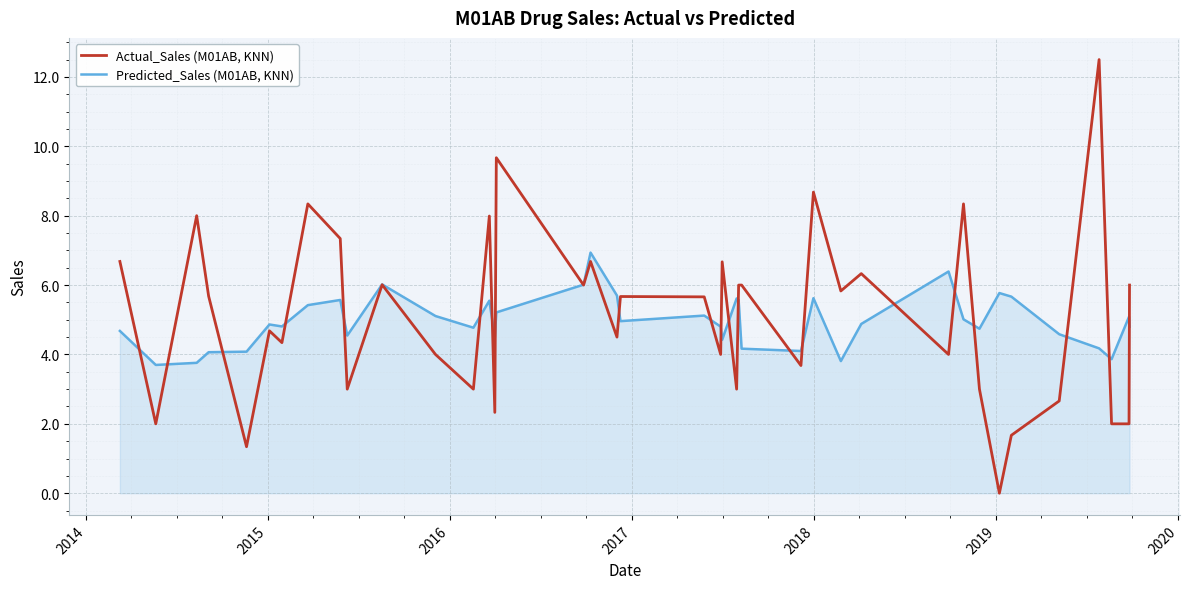

List the series in order of their overall mean, lowest first.

Predicted_Sales (M01AB, KNN), Actual_Sales (M01AB, KNN)